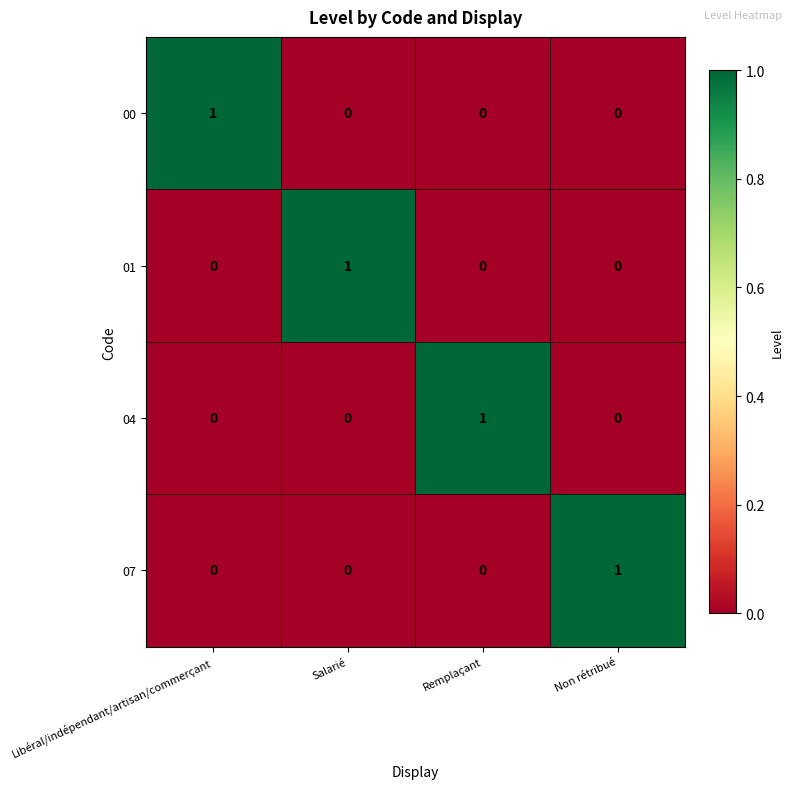

Is the value of 01 at Salarié greater than the value of 00 at Remplaçant?

Yes